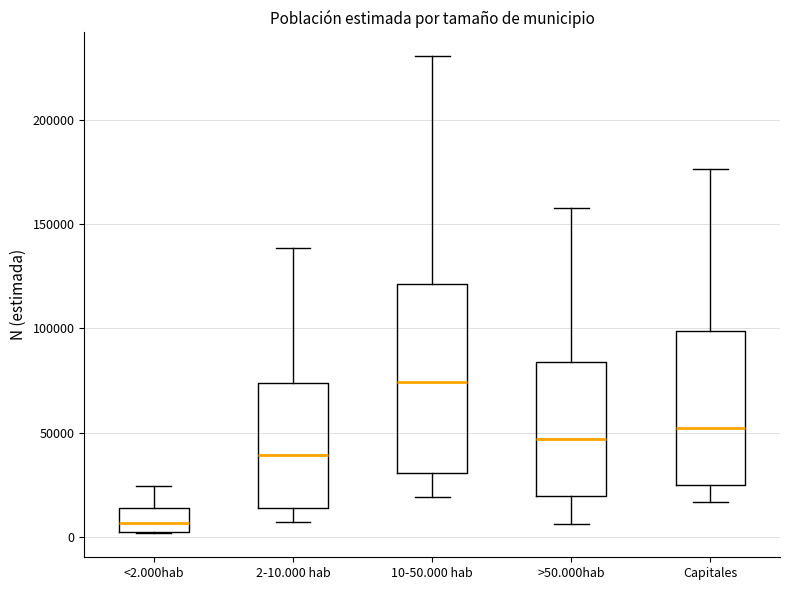

Which box's median line is the highest?

10-50.000 hab